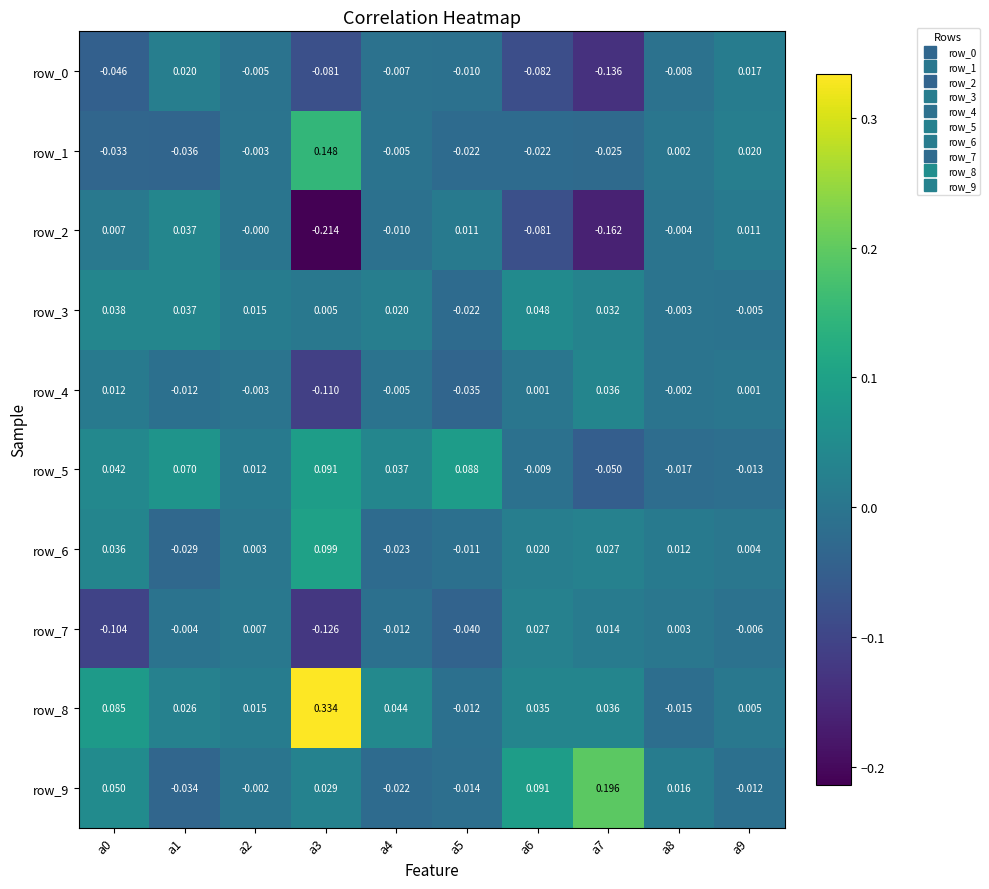

Which series has the largest total across all categories?

row_8